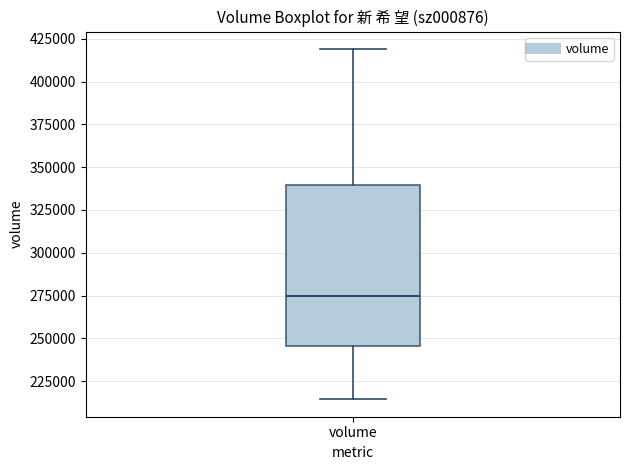

Where does the lower whisker of the box for volume end on the y-axis? The values are not printed on the chart, so give them approximately, as read against the axis.

215000